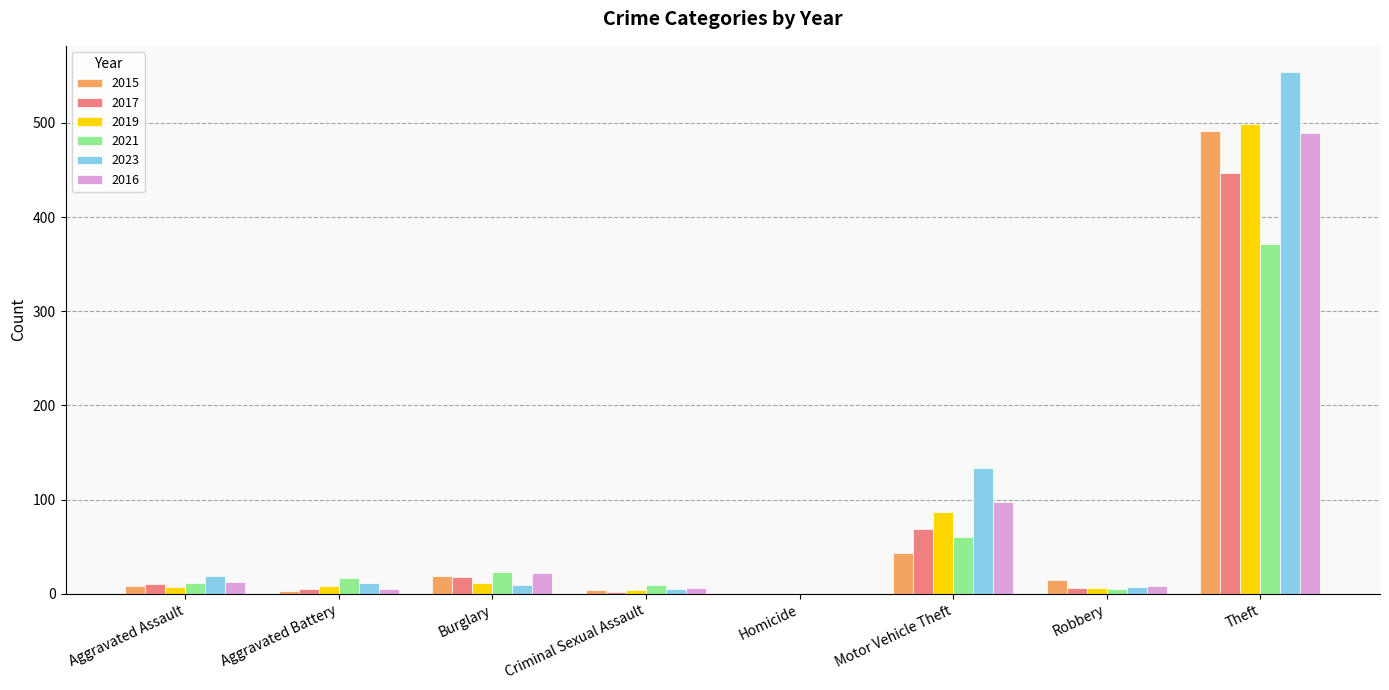

The value of 2016 at Motor Vehicle Theft is 53. True or false?

False